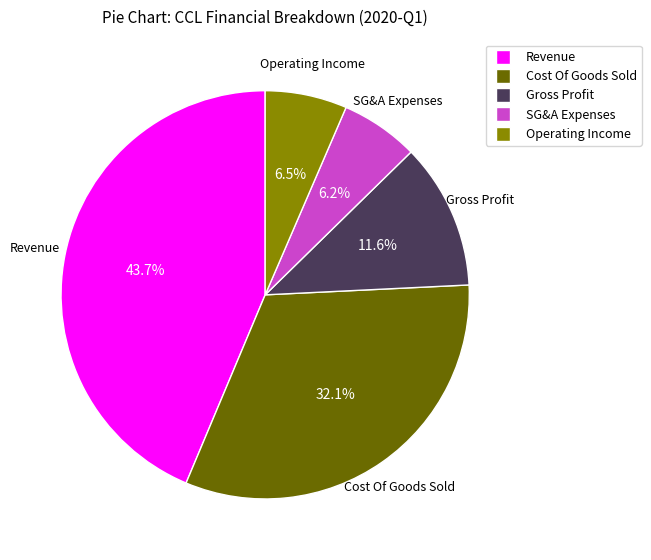

Is there a majority slice in this chart?

No